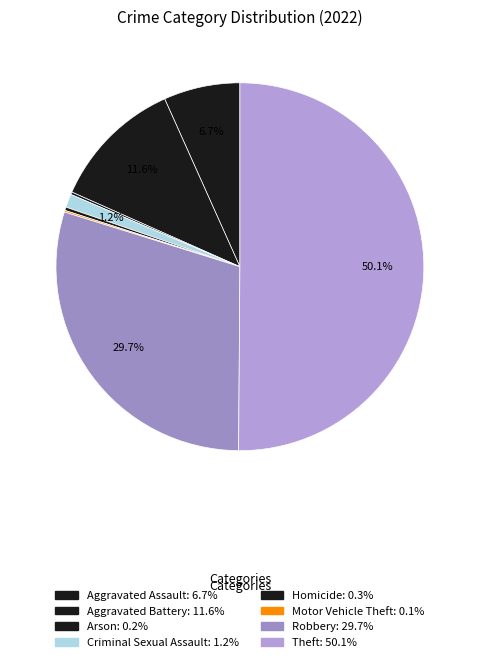

What portion of the pie excludes Criminal Sexual Assault?

98.8%